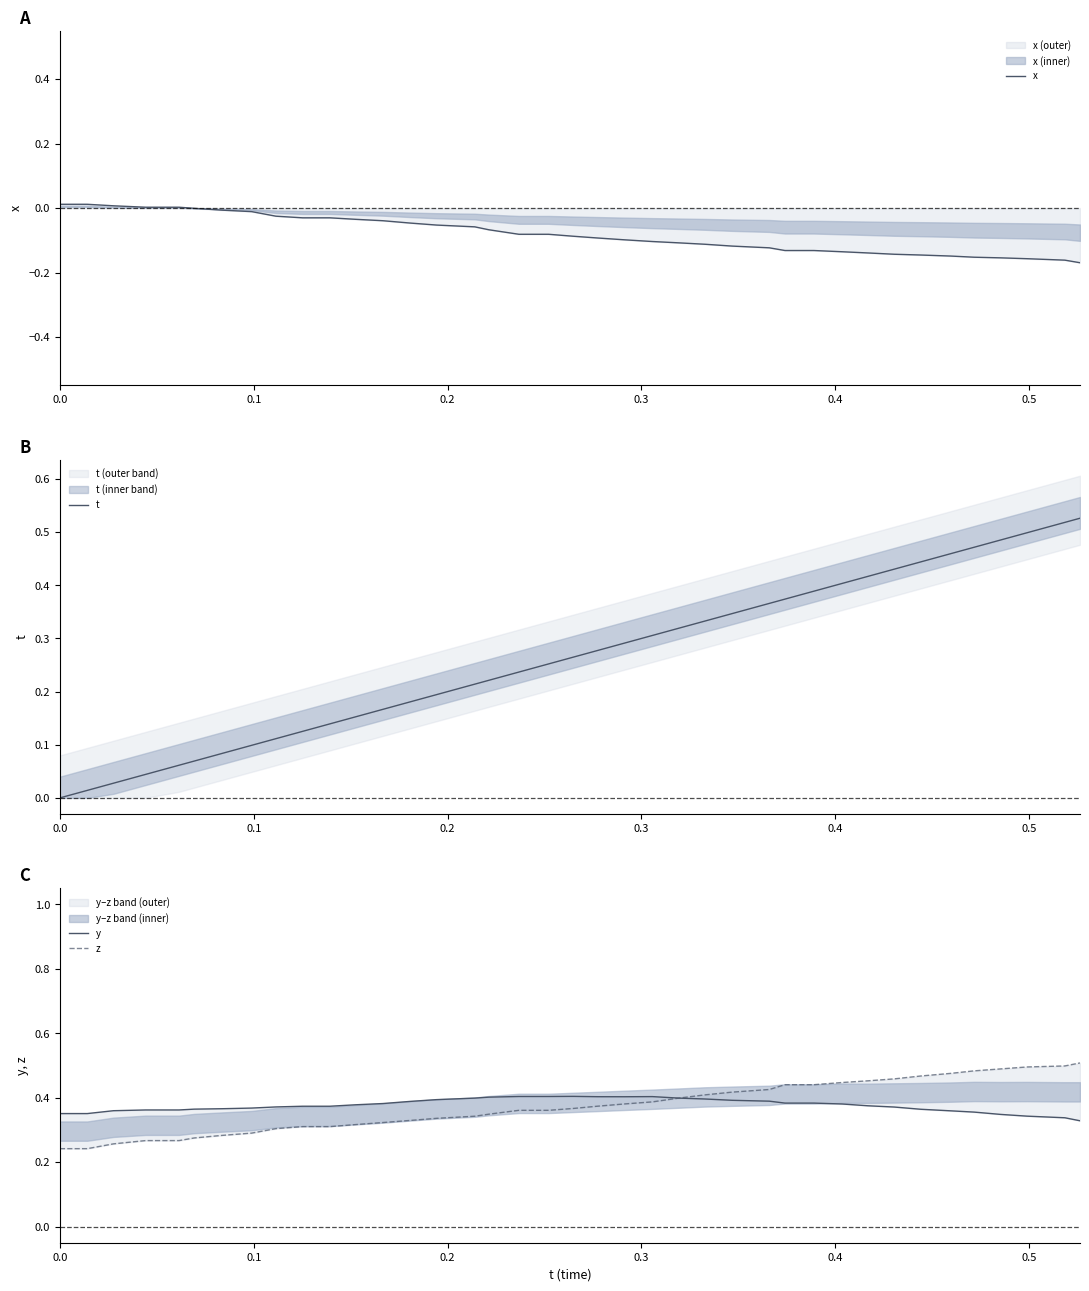

At how many categories does at least one series exceed 0?

39